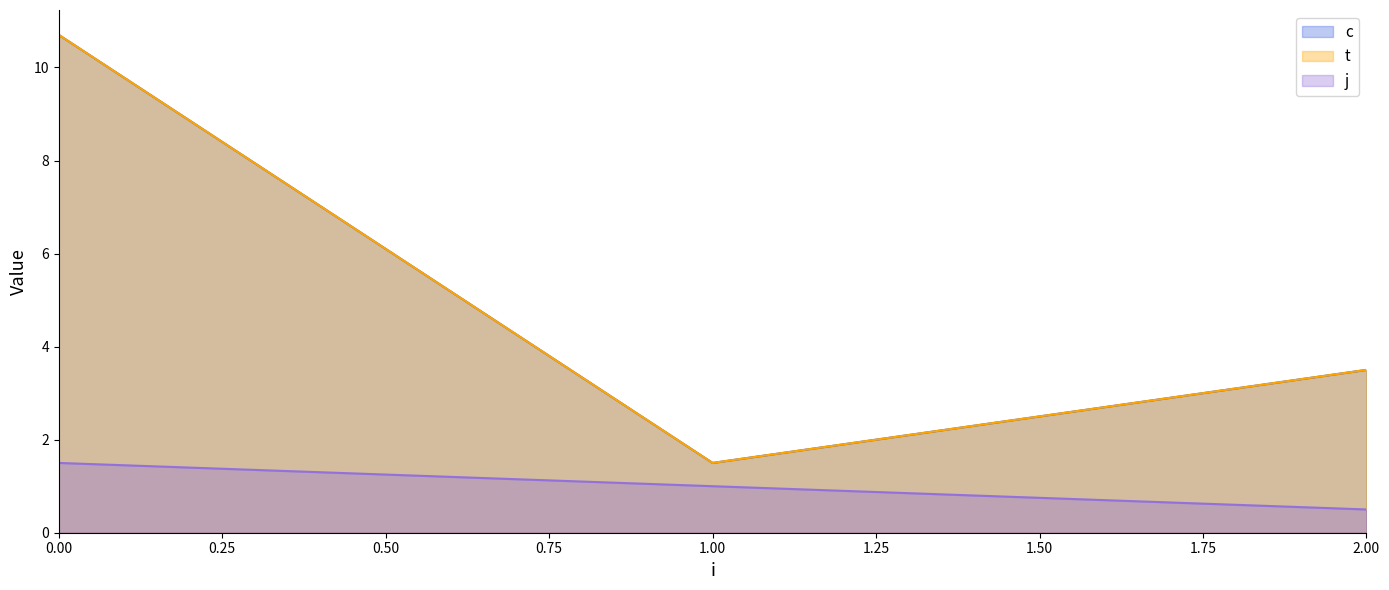

Where is the first local minimum for t?

1